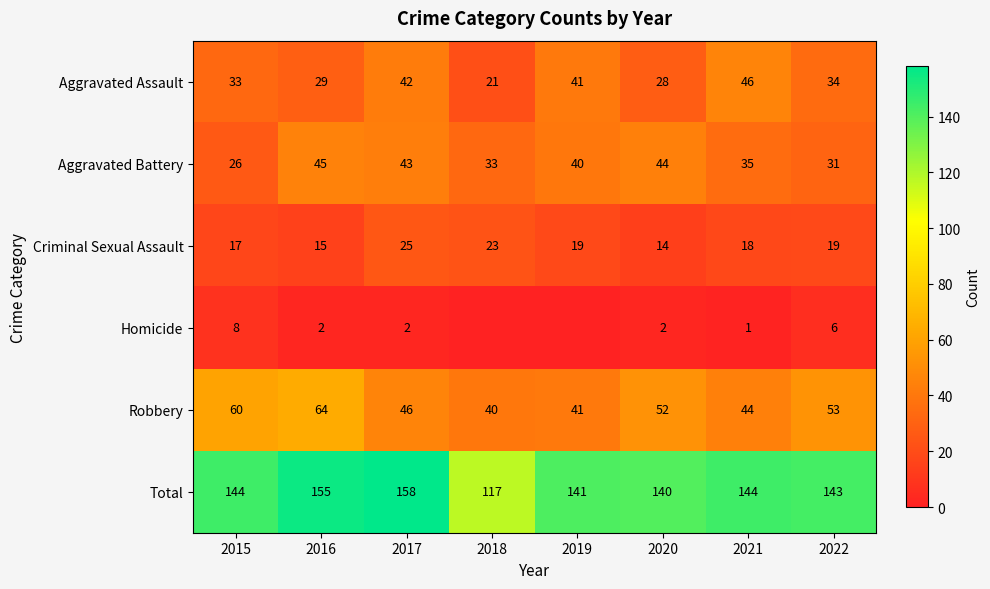

Is it true that Robbery equals 89 at 2016?

False